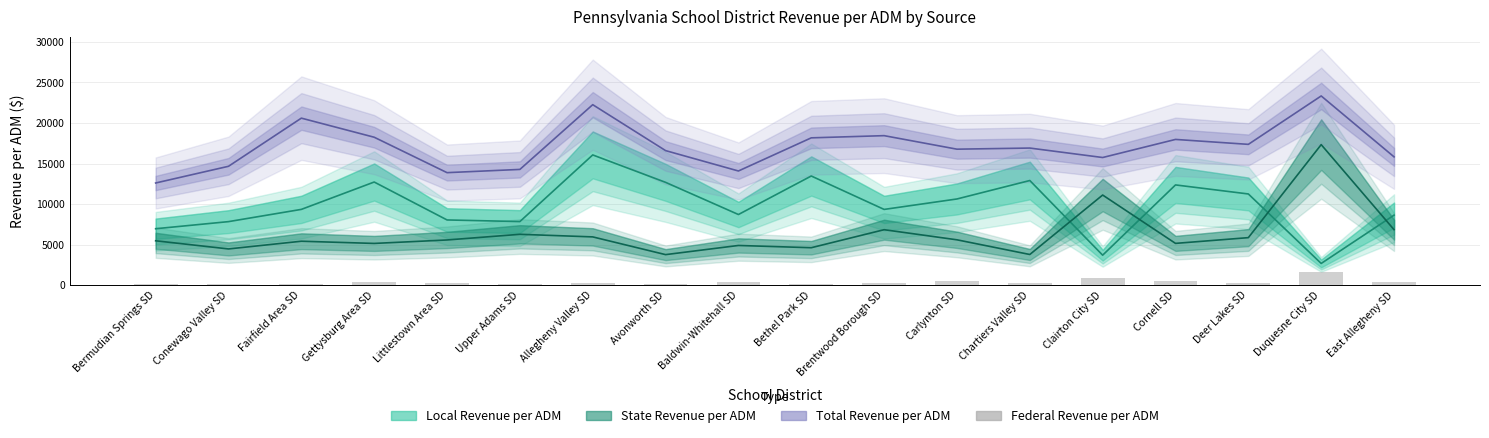

What is the smallest value displayed?

84.6